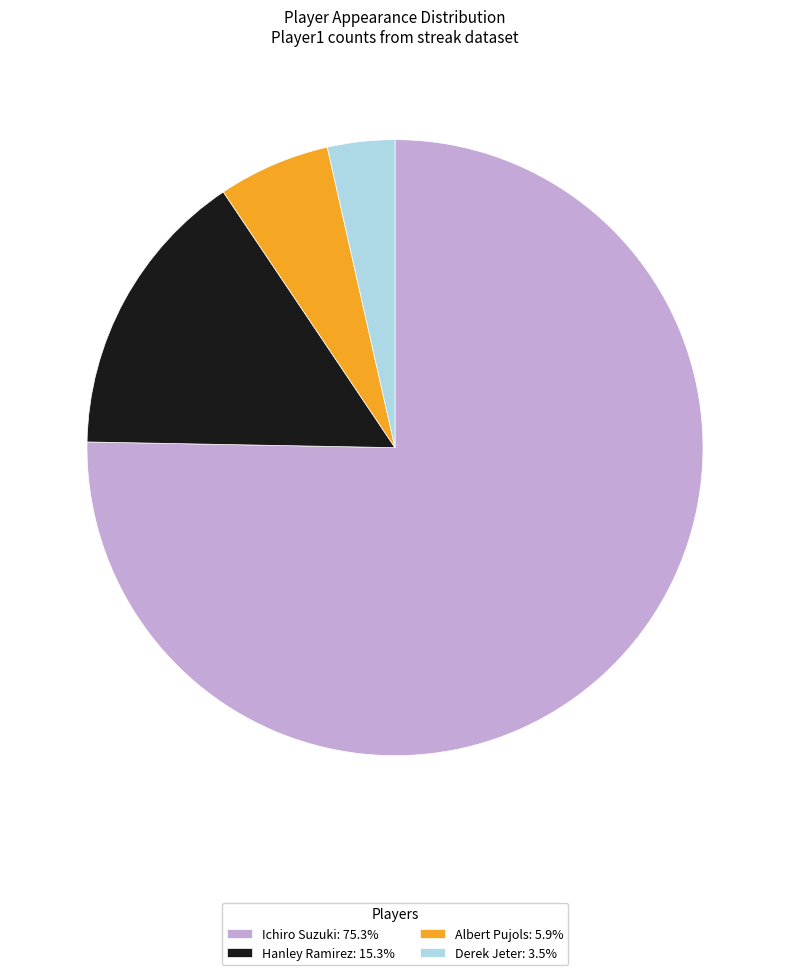

Does Albert Pujols: 5.9% represent more than half of the total?

No